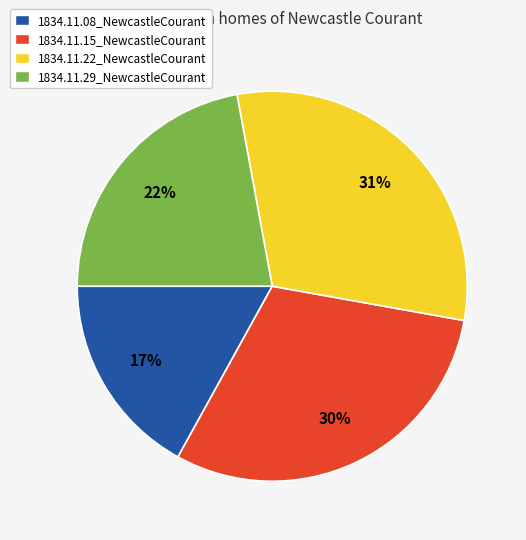

True or false: 1834.11.08_NewcastleCourant accounts for 28% of the total.

False